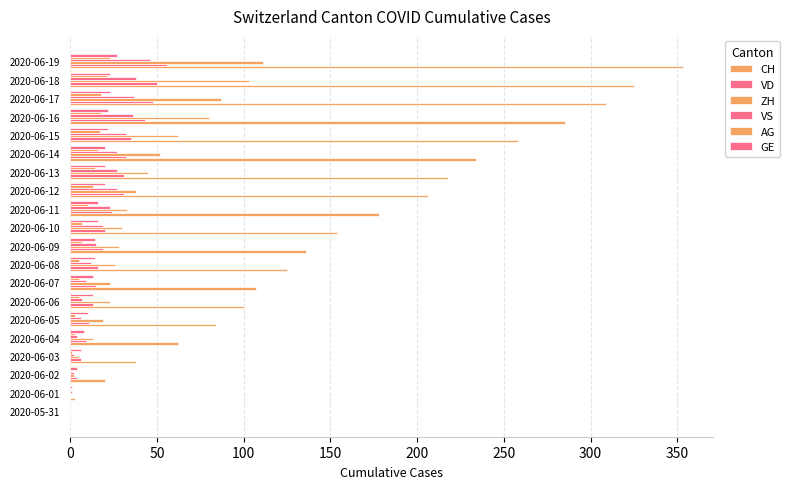

How many distinct data groups are displayed?

6